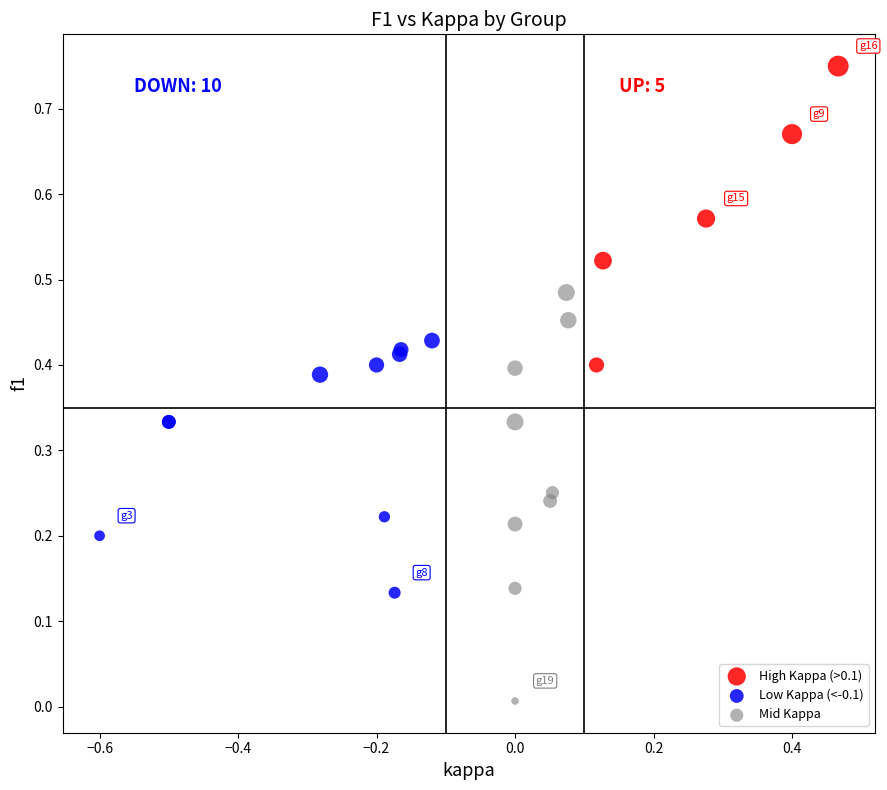

Which series has the widest spread of Y values?

Mid Kappa